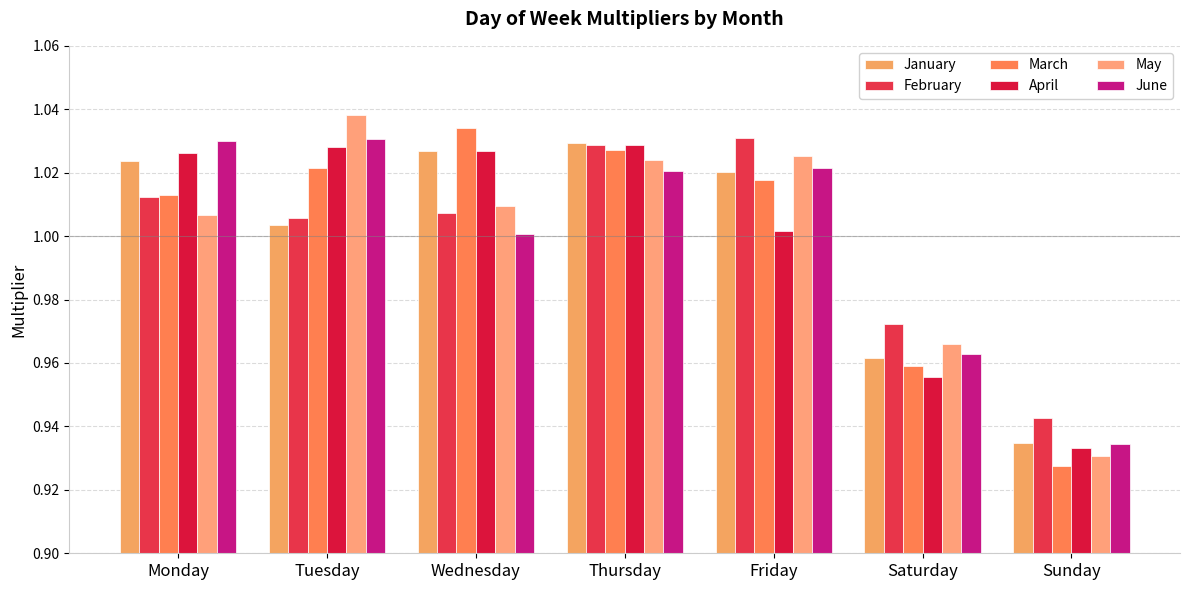

Rank the series at Monday from highest to lowest value.

June, April, January, March, February, May